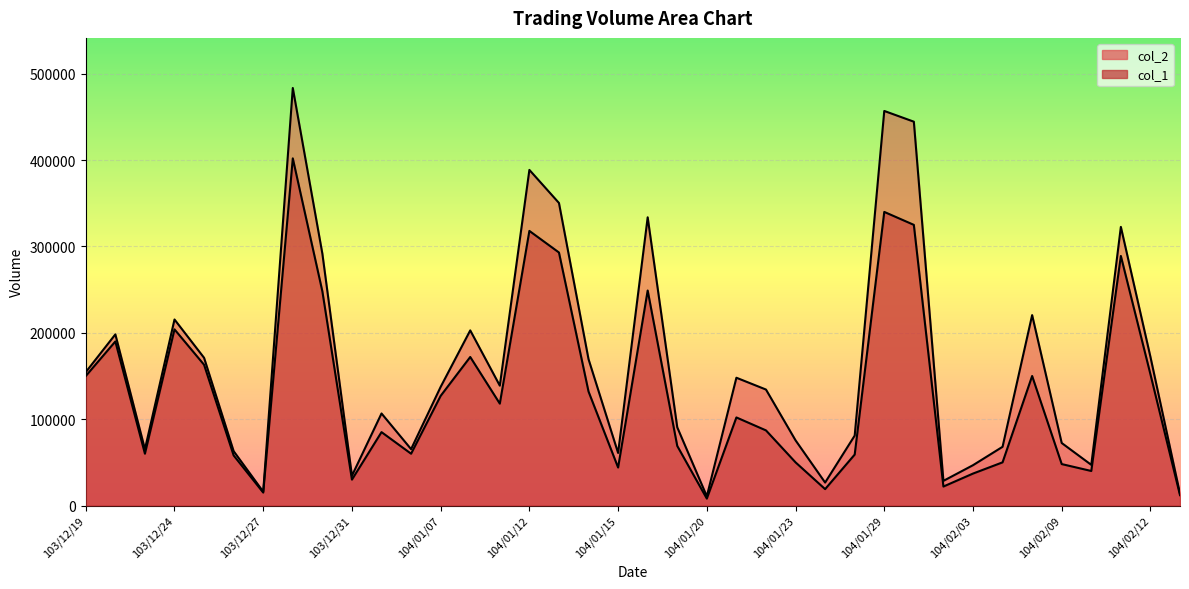

What is the maximum value for col_1_line?

402000